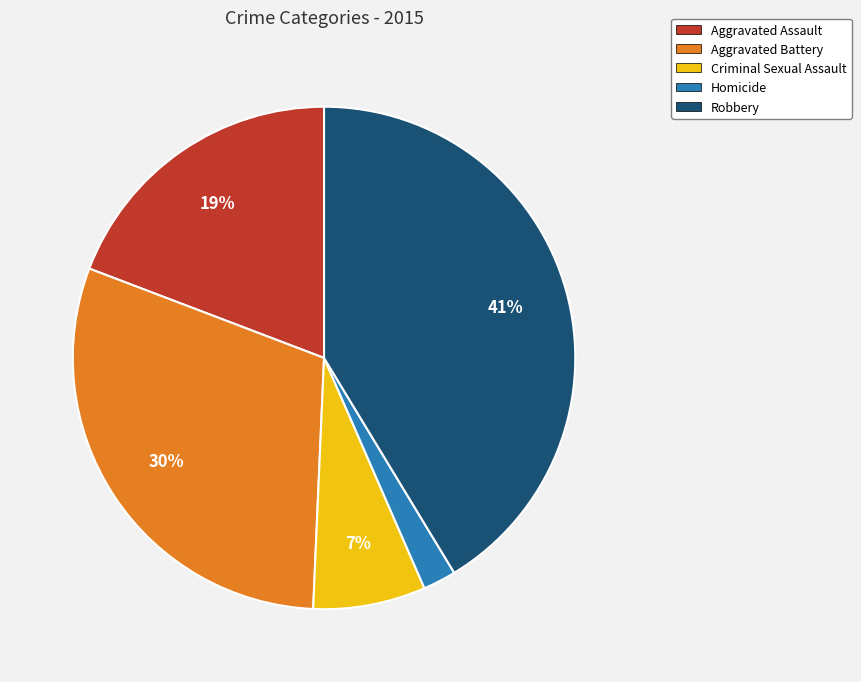

Between Aggravated Battery and Aggravated Assault, which is larger?

Aggravated Battery